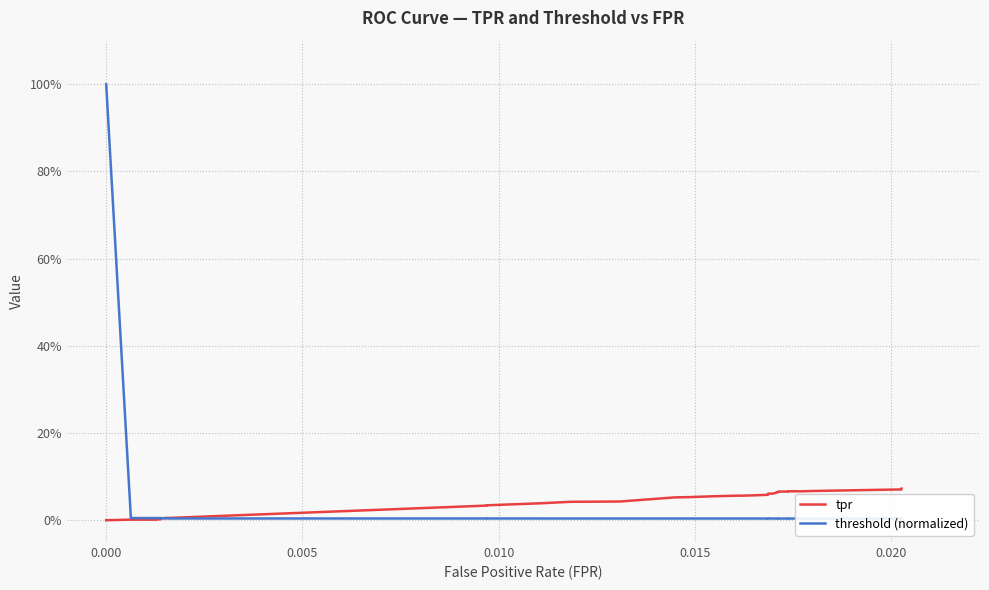

The value of tpr at 12 is 0.1. True or false?

False